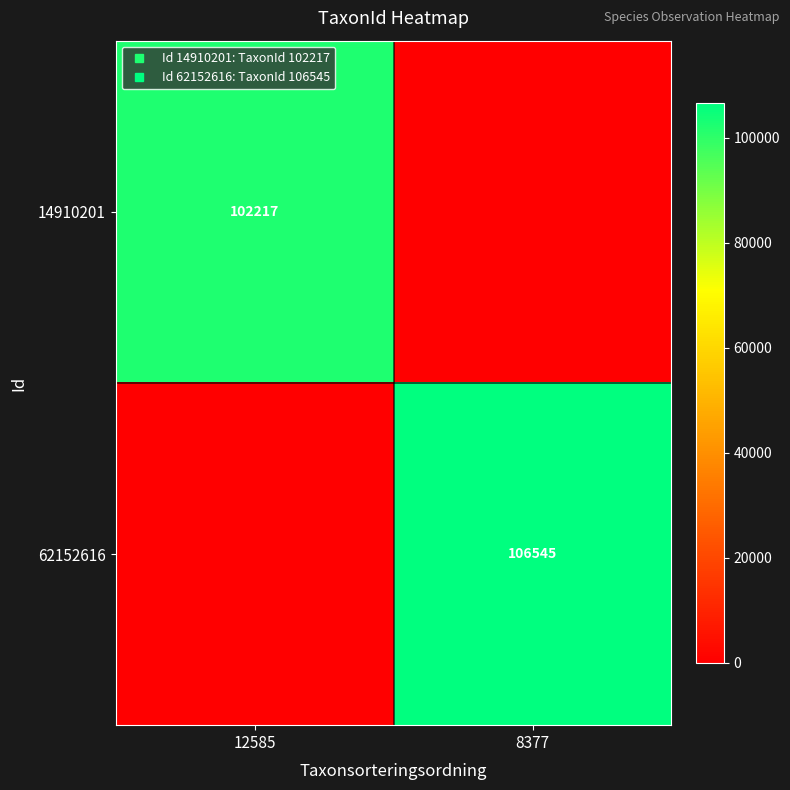

Is the value of 14910201 at 12585 greater than the value of 62152616 at 8377?

No